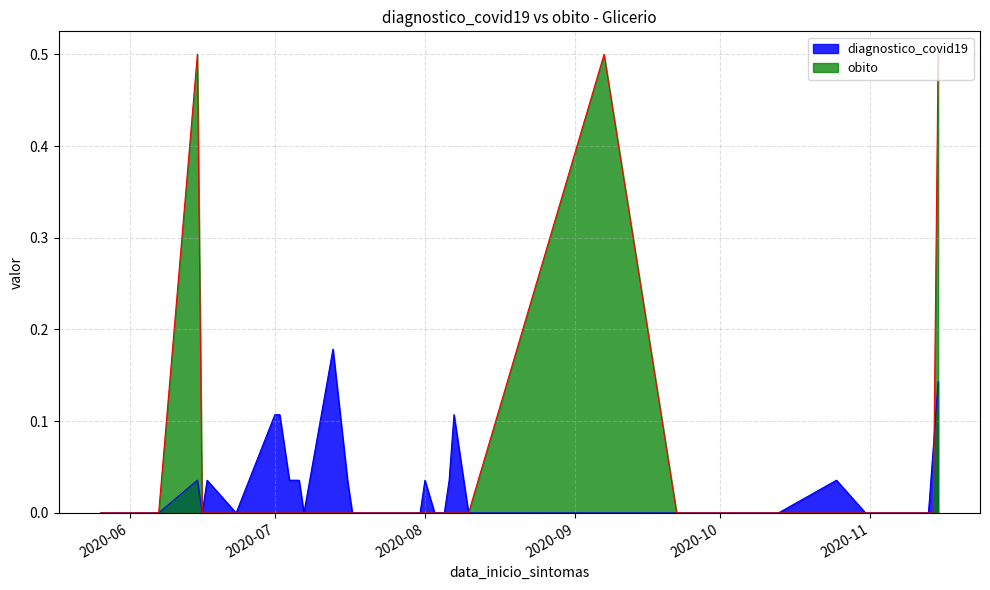

What is the label of the 15th point from the right?

2020-08-07